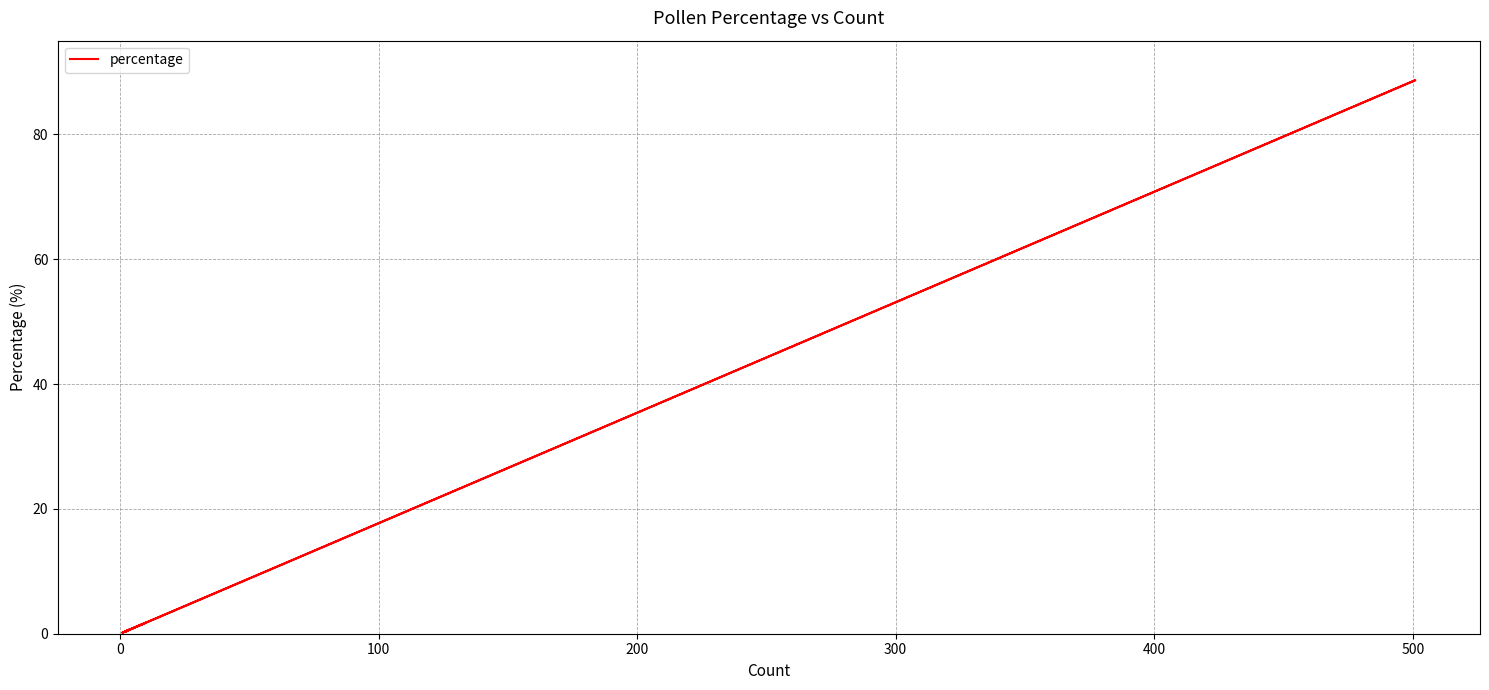

What position from the right is 300?

13